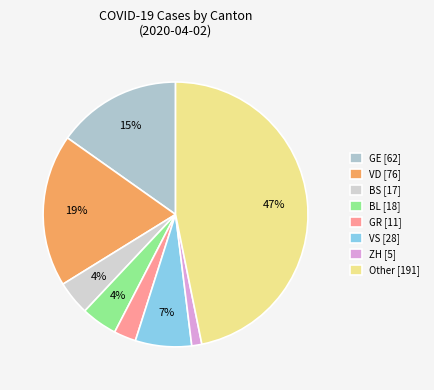

What percentage is NOT represented by BS?

95.8%